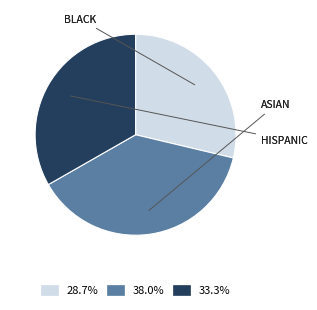

Combined, do 33.3% and 38.0% account for over 50%?

Yes